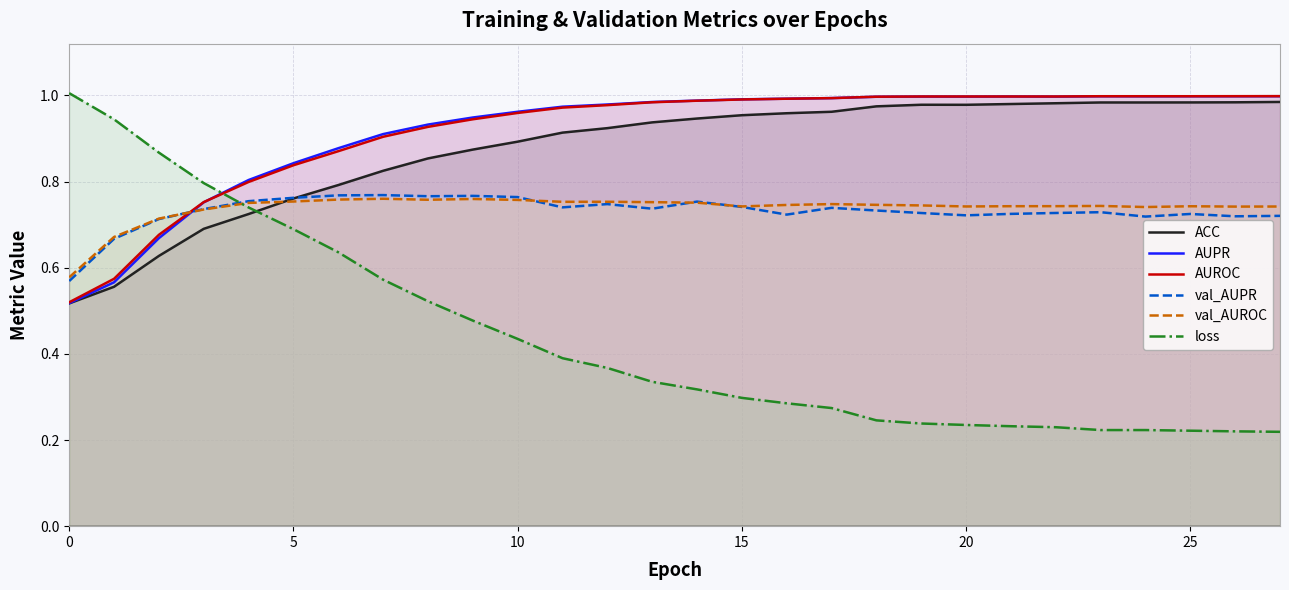

In val_AUROC, how many points are lower than both neighbors (excluding endpoints)?

6